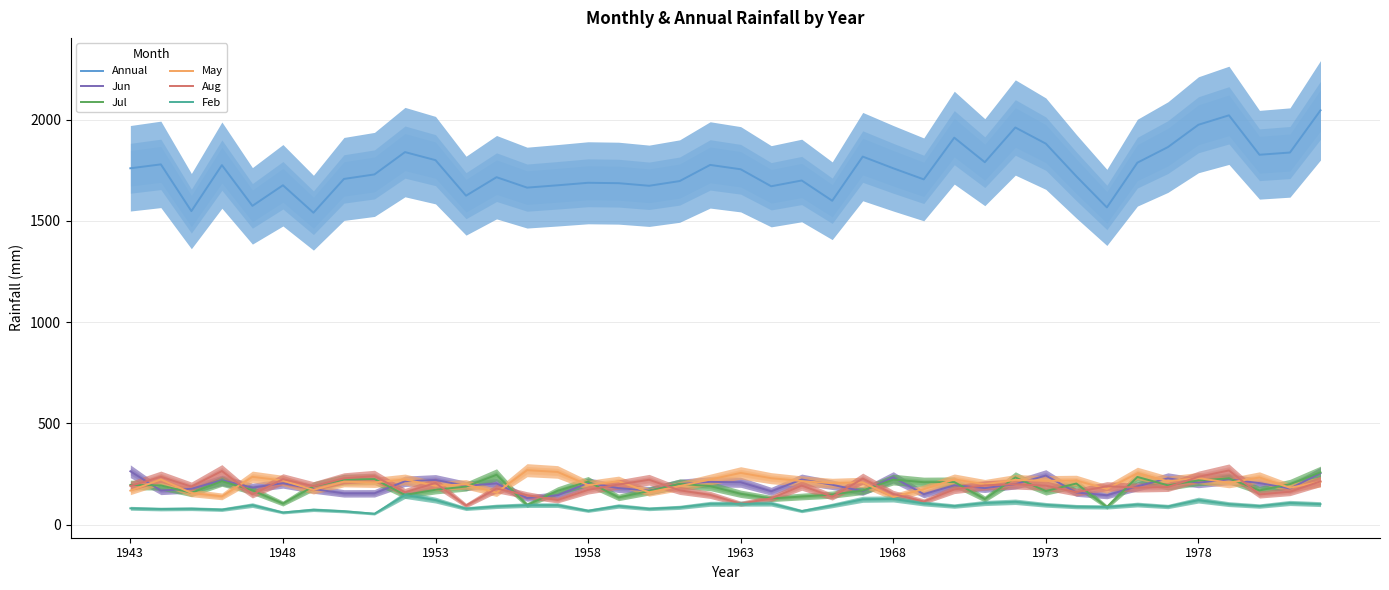

Where is Jun nearest to the value 197?

23